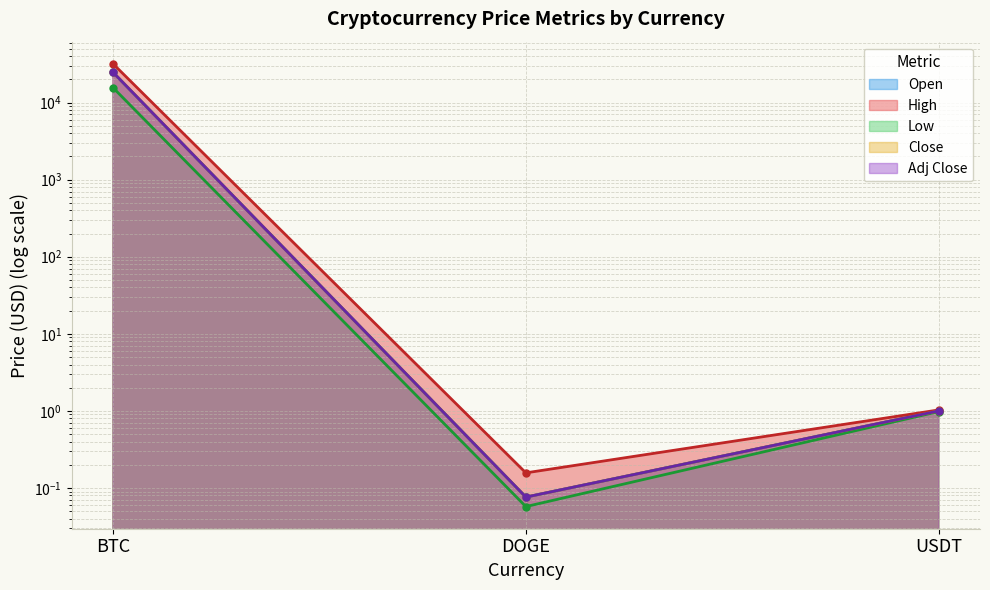

True or false: Low has a value of 0.0 at DOGE.

False